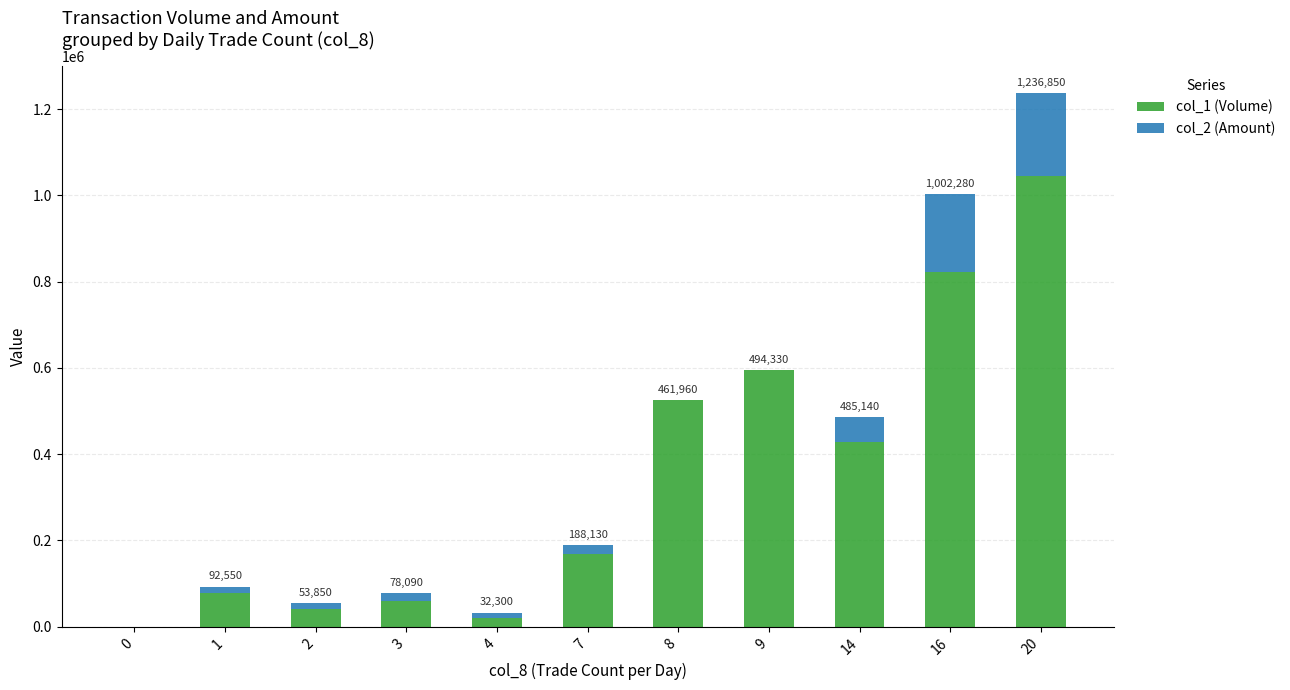

The value of col_1 (Volume) at 2 is 41000. True or false?

True